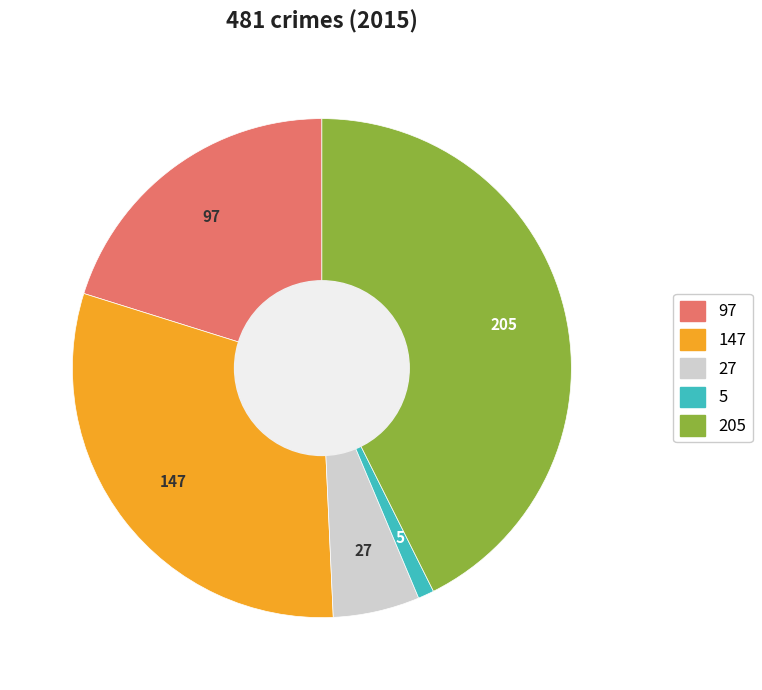

Do 5 and 27 together represent more than half of the pie?

No